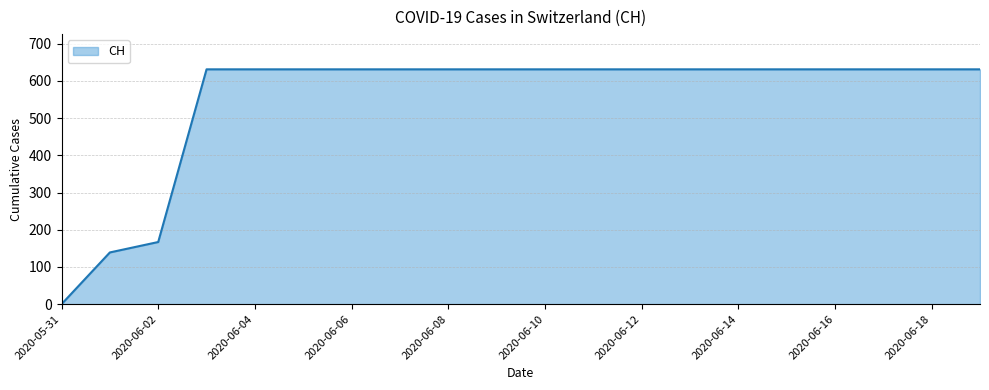

What is the greatest value displayed?

631